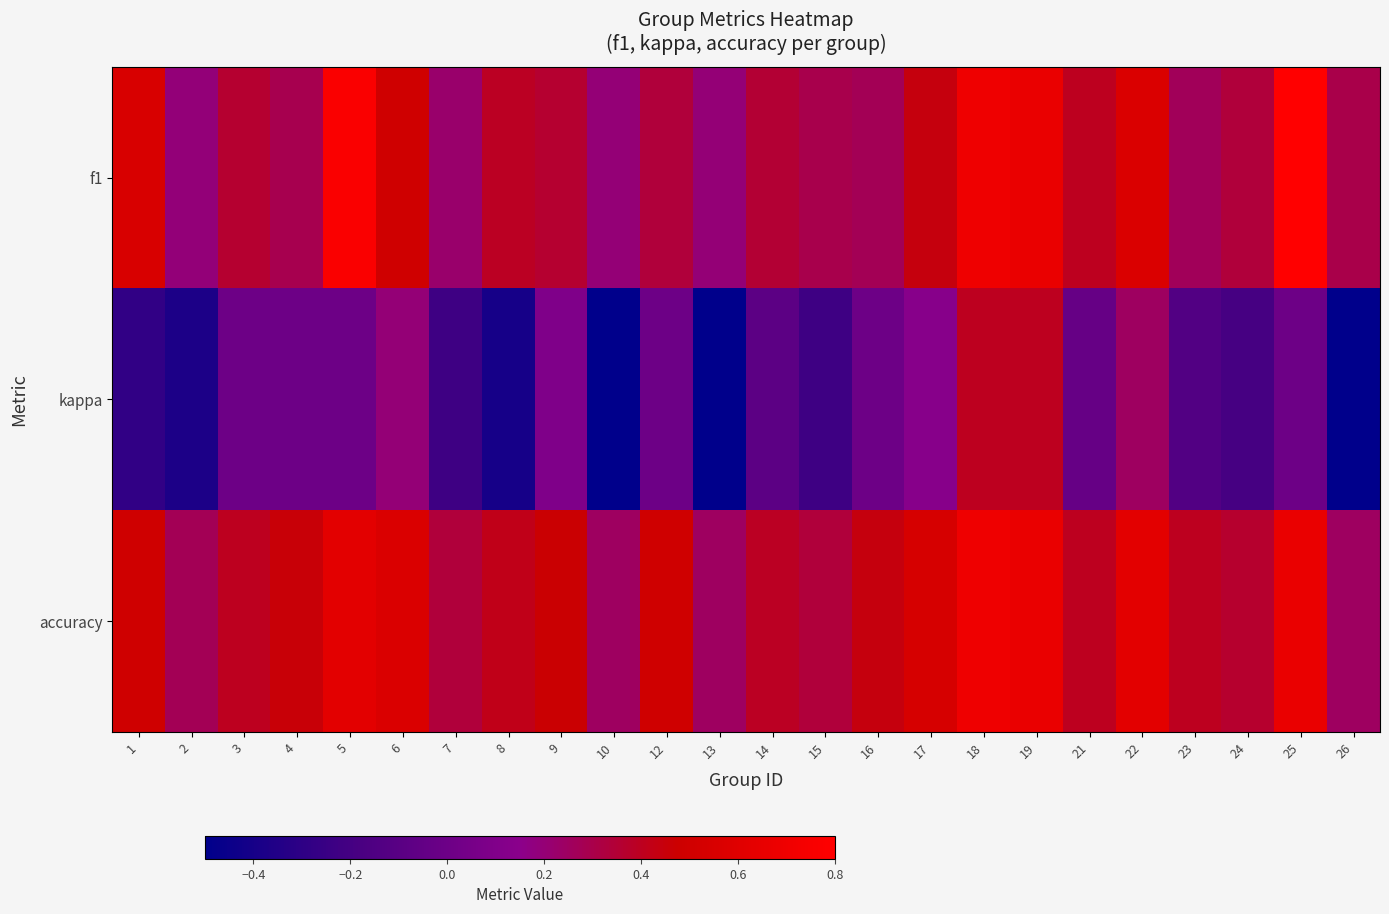

Reading left to right, transcribe all the data shown in this chart.

f1: 1=0.6	2=0.2	3=0.4	4=0.3	5=0.8	6=0.5	7=0.2	8=0.4	9=0.4	10=0.2	12=0.3	13=0.2	14=0.3	15=0.3	16=0.3	17=0.4	18=0.7	19=0.7	21=0.4	22=0.6	23=0.3	24=0.3	25=0.8	26=0.3
kappa: 1=-0.3	2=-0.4	3=0.0	4=0.0	5=0.0	6=0.2	7=-0.2	8=-0.4	9=0.1	10=-0.5	12=0.0	13=-0.5	14=-0.1	15=-0.2	16=0.0	17=0.1	18=0.4	19=0.4	21=-0.0	22=0.2	23=-0.1	24=-0.2	25=0.0	26=-0.5
accuracy: 1=0.5	2=0.3	3=0.4	4=0.5	5=0.6	6=0.6	7=0.3	8=0.4	9=0.5	10=0.2	12=0.5	13=0.2	14=0.4	15=0.3	16=0.4	17=0.5	18=0.7	19=0.7	21=0.4	22=0.6	23=0.4	24=0.4	25=0.7	26=0.2